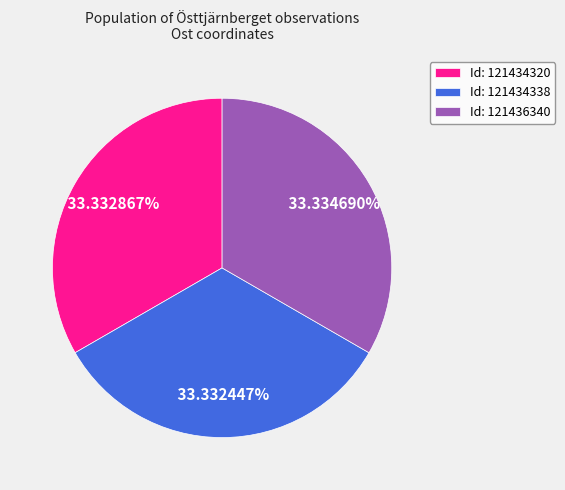

Combined, do Id: 121434320 and Id: 121434338 account for over 50%?

Yes